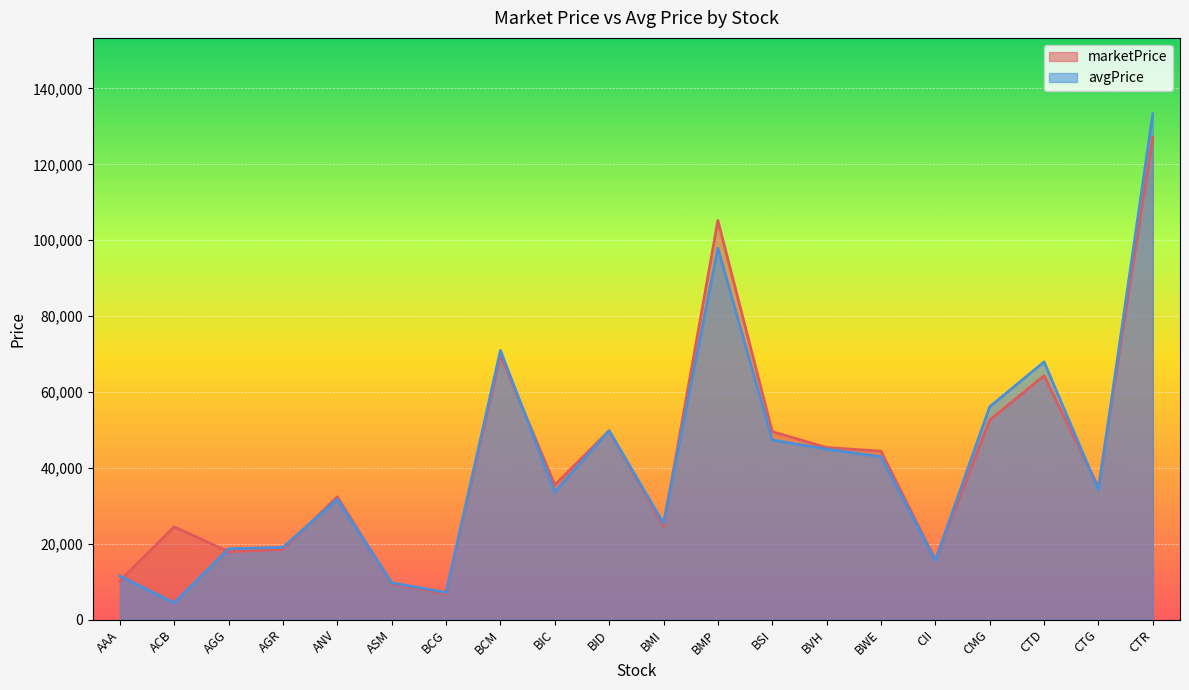

What is the total value across all series at ANV?

64090